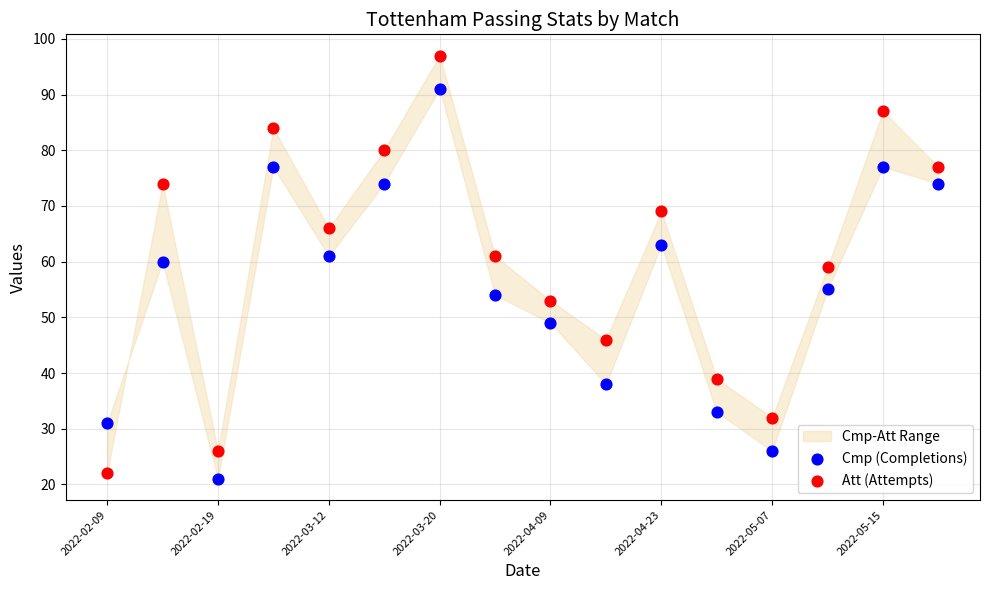

Which series reaches the maximum Y coordinate?

Att (Attempts)